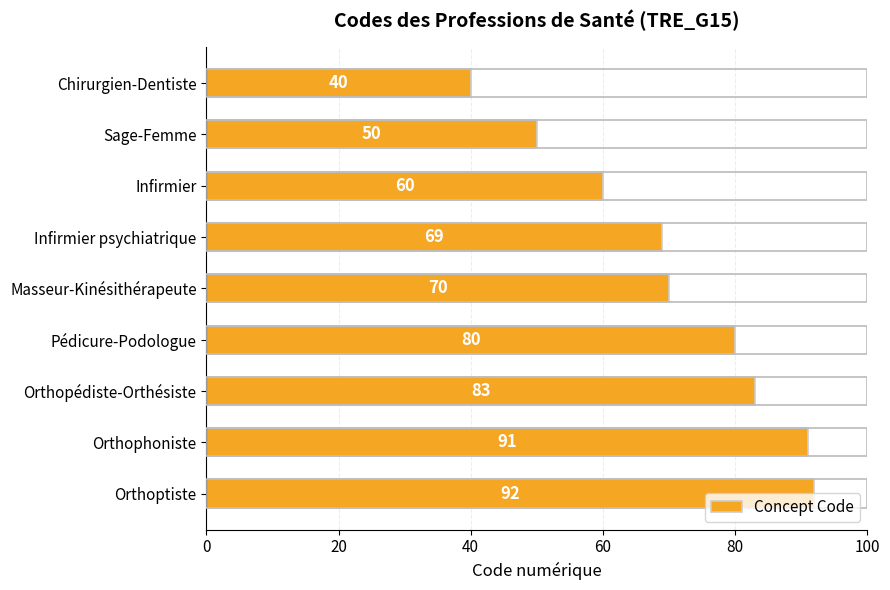

What is the difference between the second highest and second lowest values?

41